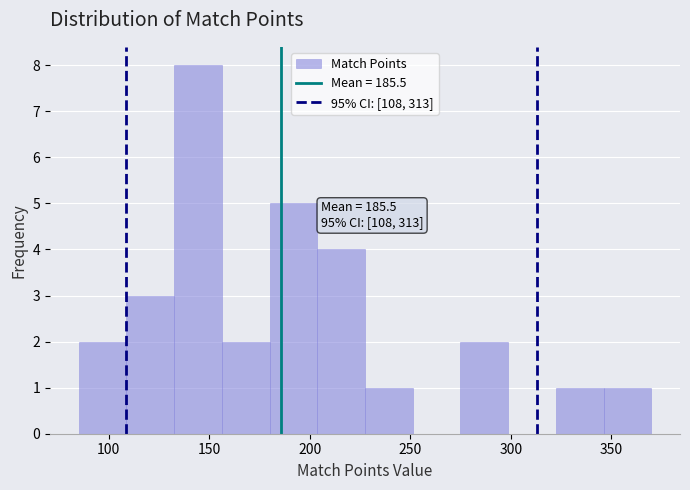

Which range on the x-axis has the tallest bar?

135 to 155